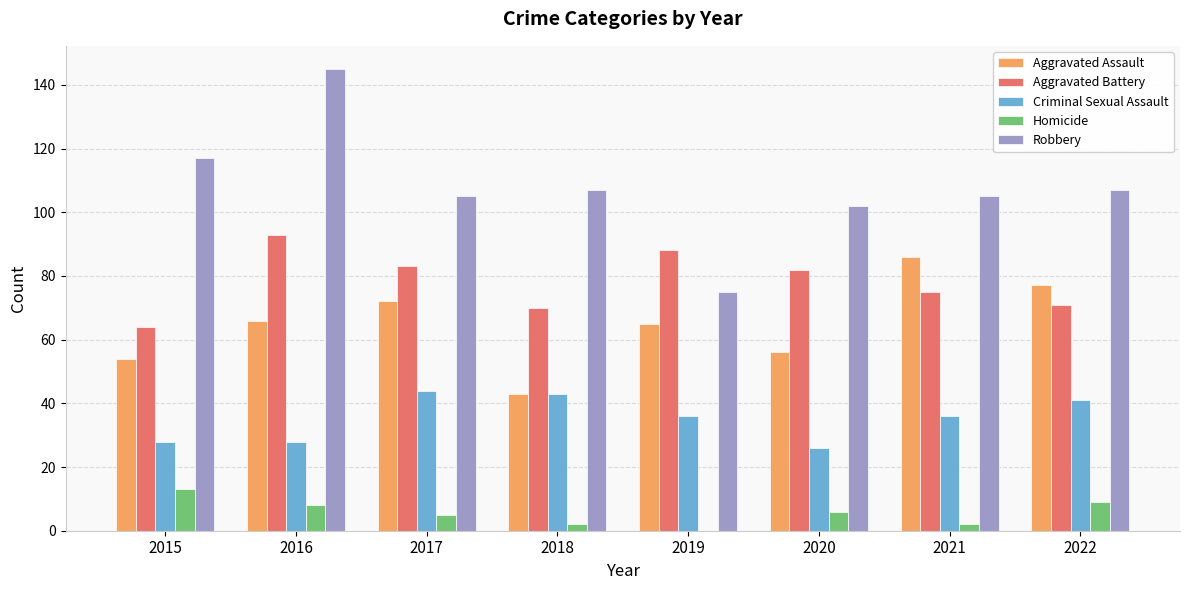

Is the value of Robbery at 2015 greater than the value of Aggravated Battery at 2016?

Yes